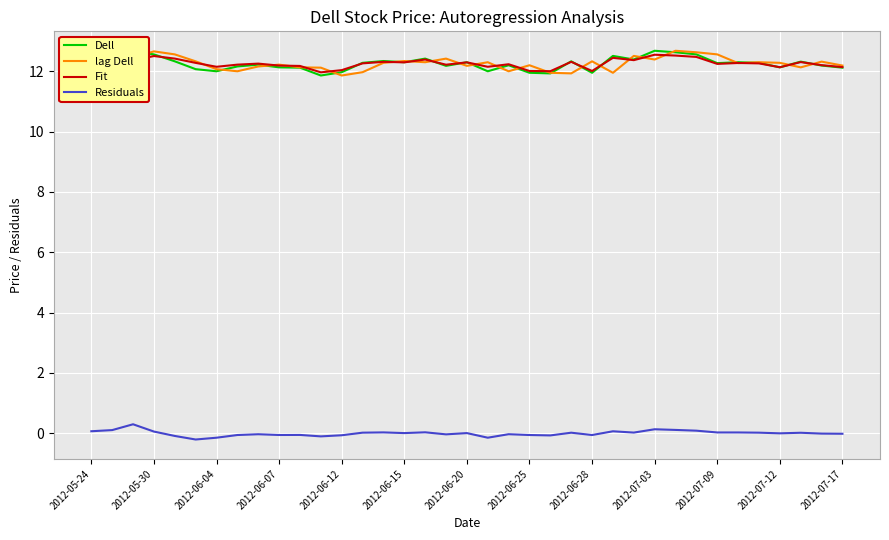

What is the maximum value for Fit?

12.5